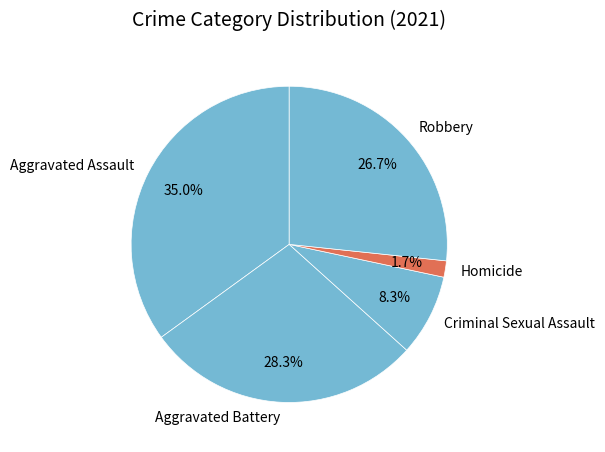

How much of the chart is everything except Criminal Sexual Assault?

91.7%